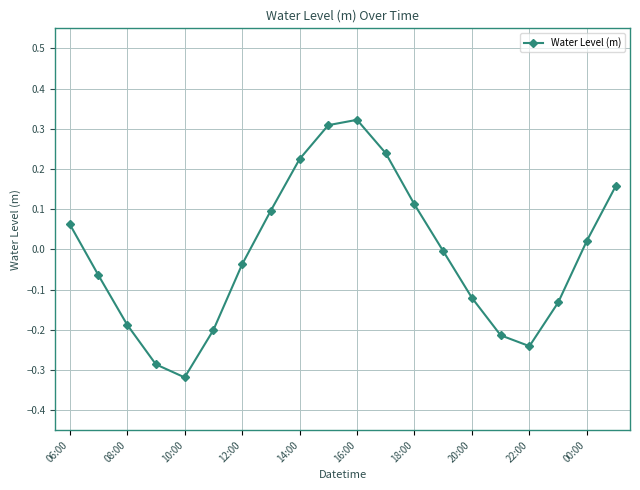

How many interior local valleys (lower than both neighbors) does the data have?

2